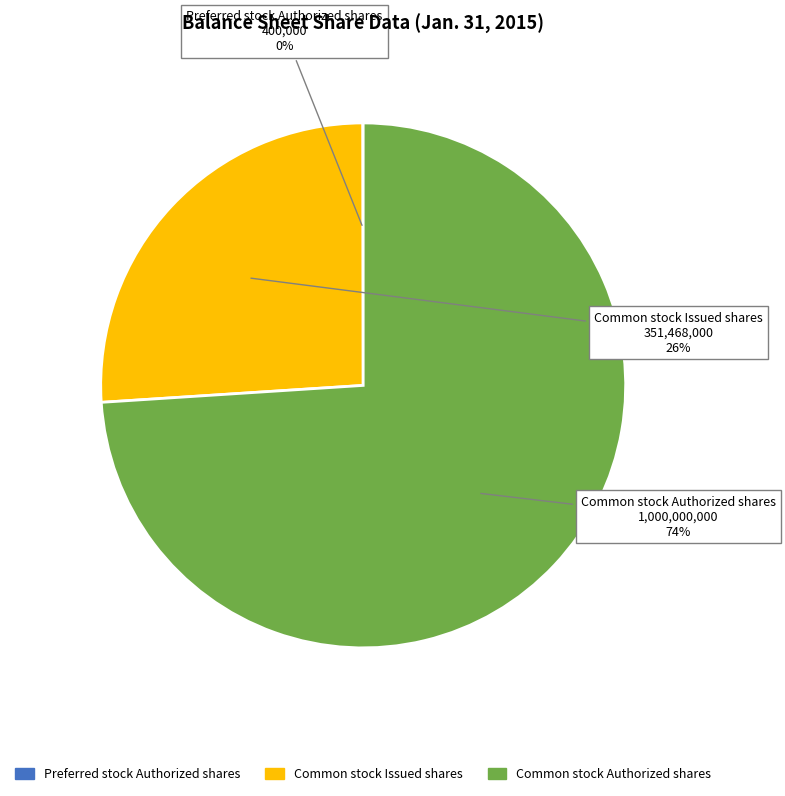

To the nearest percent, what is the difference between the largest and smallest slice percentages?

74%